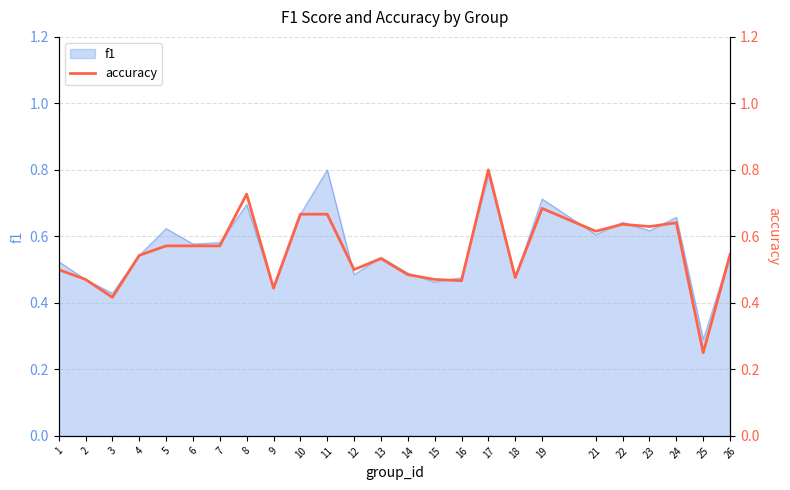

Read the value at 15.

0.5